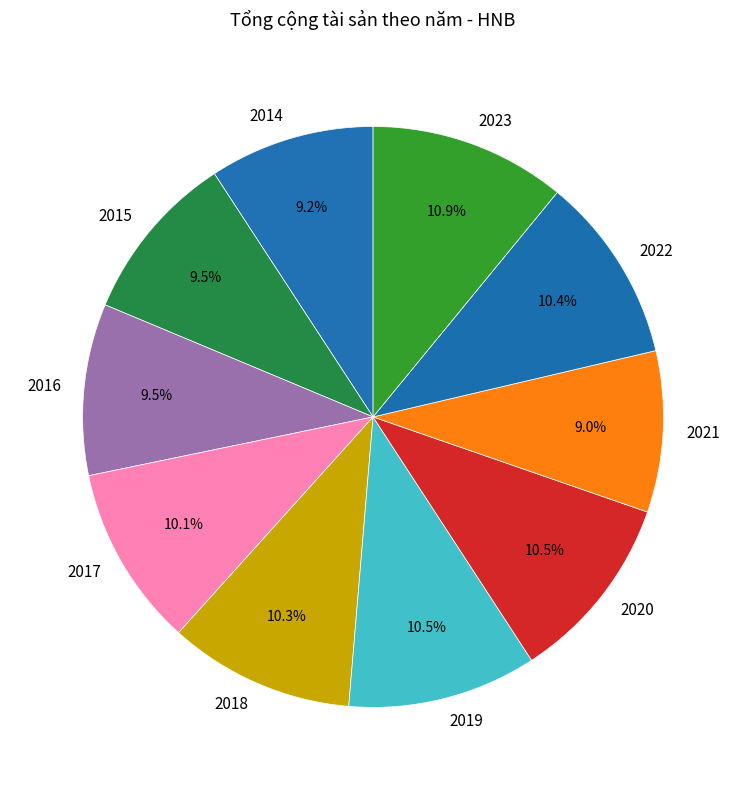

What portion of the pie excludes 2016?

90.5%